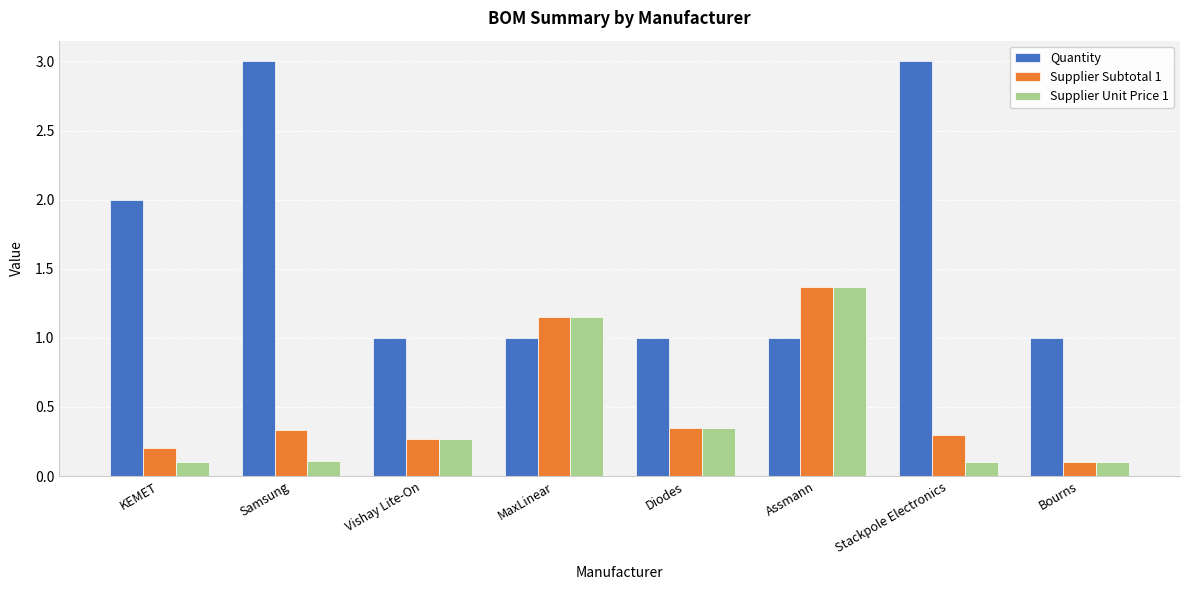

What is the total value across all series at Diodes?

1.7